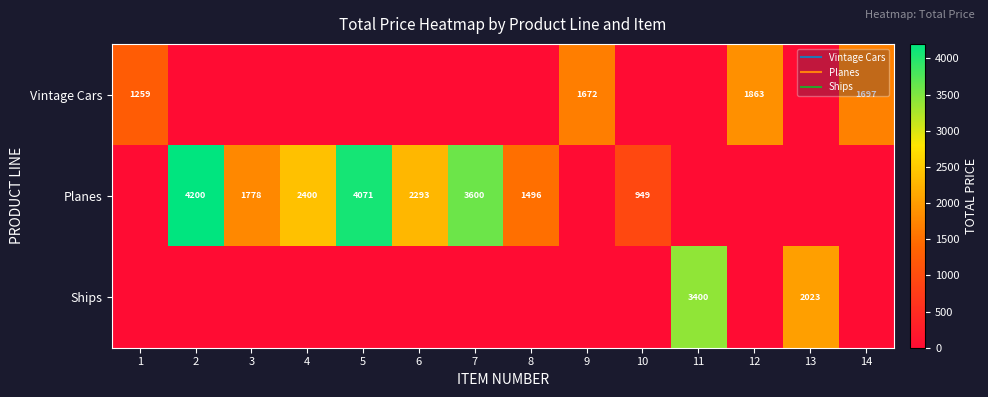

Which series has the widest spread of values?

Planes